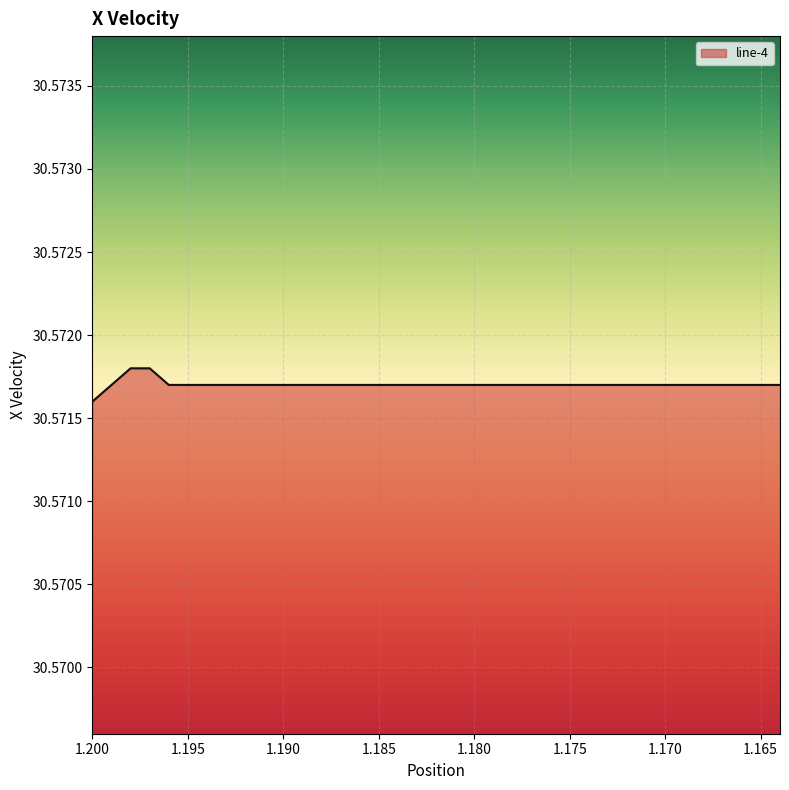

What is the greatest value displayed?

30.6